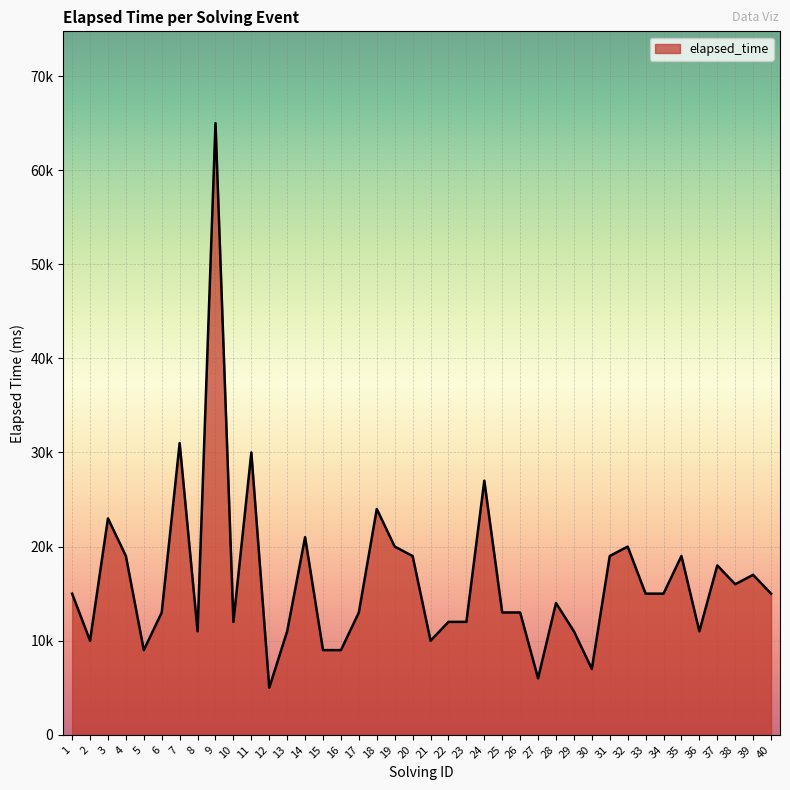

How many points are higher than both their immediate neighbors (excluding endpoints)?

12